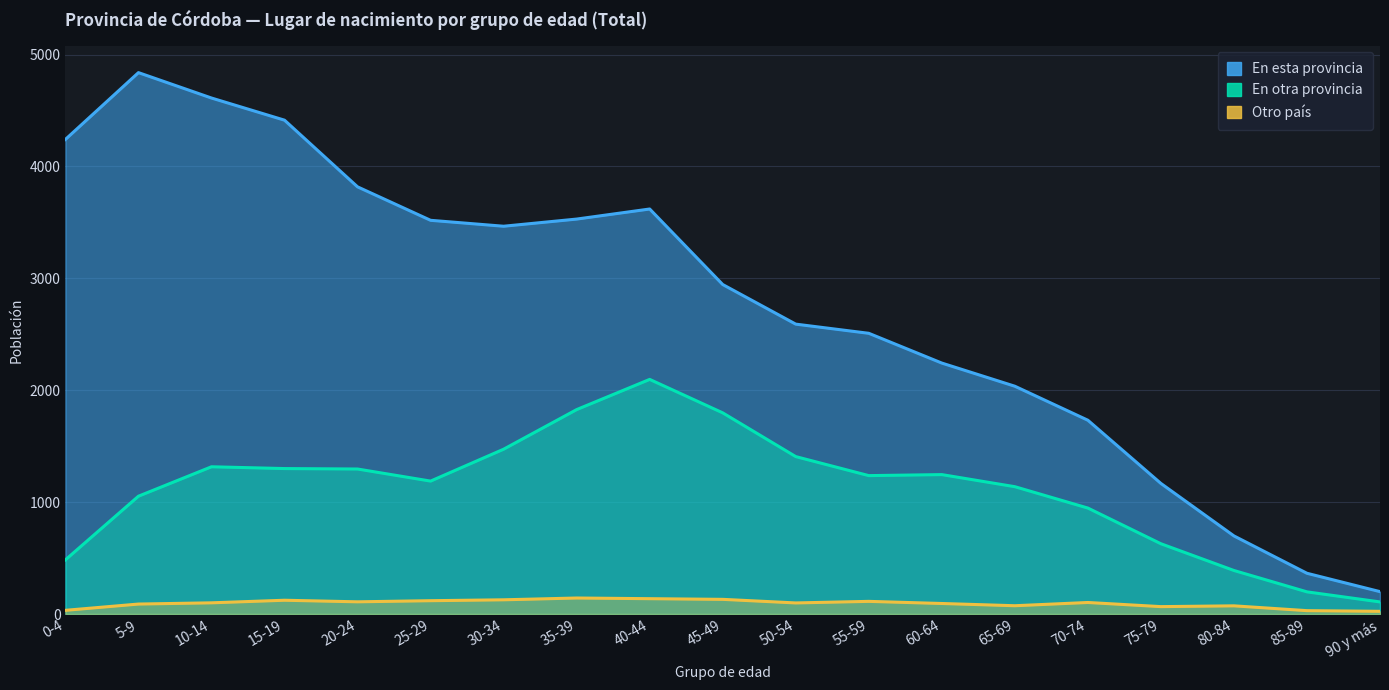

What is the total value across all series at 45-49?

4874